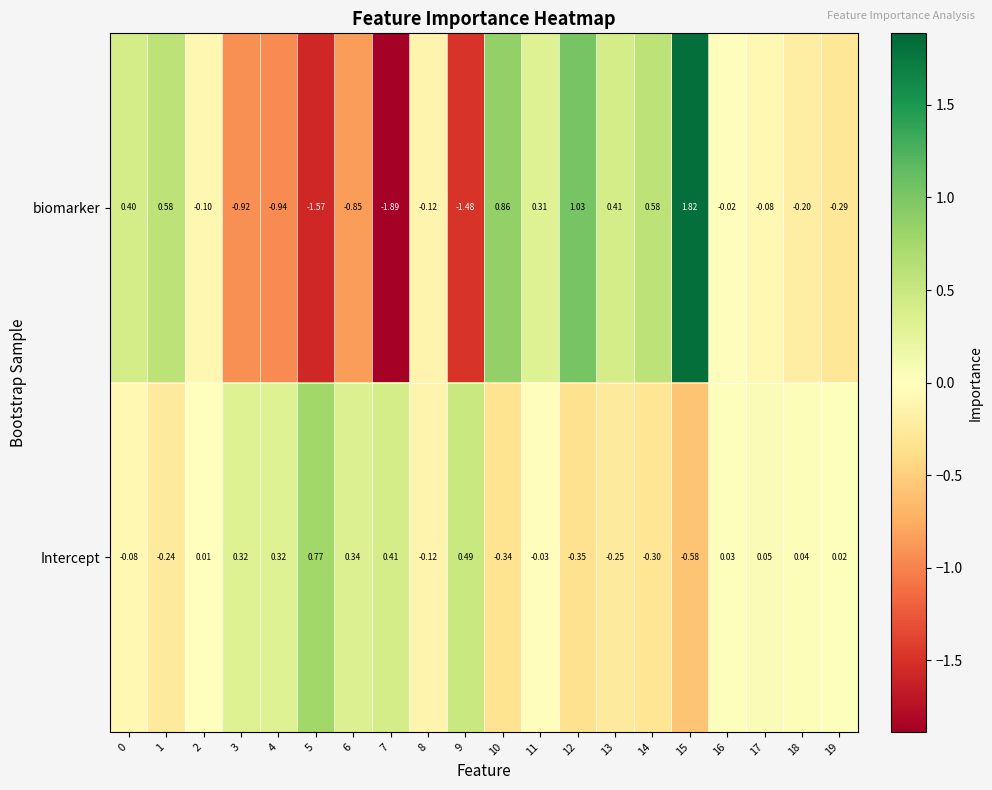

At which category is the sum across all series the highest?

15